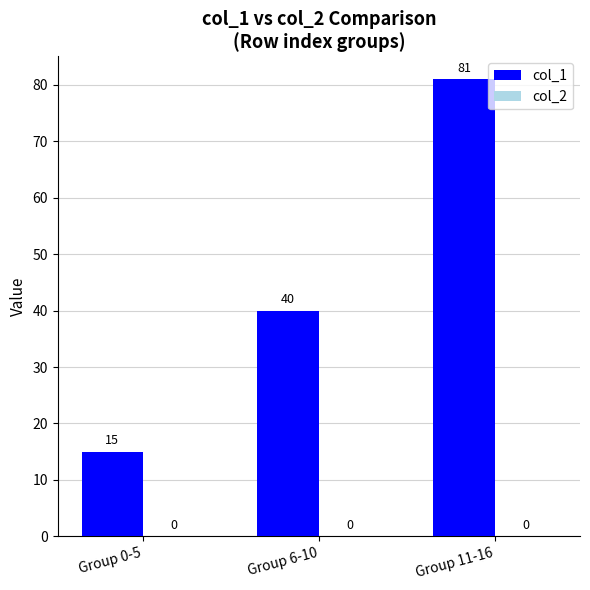

Count the number of data series in this chart.

1